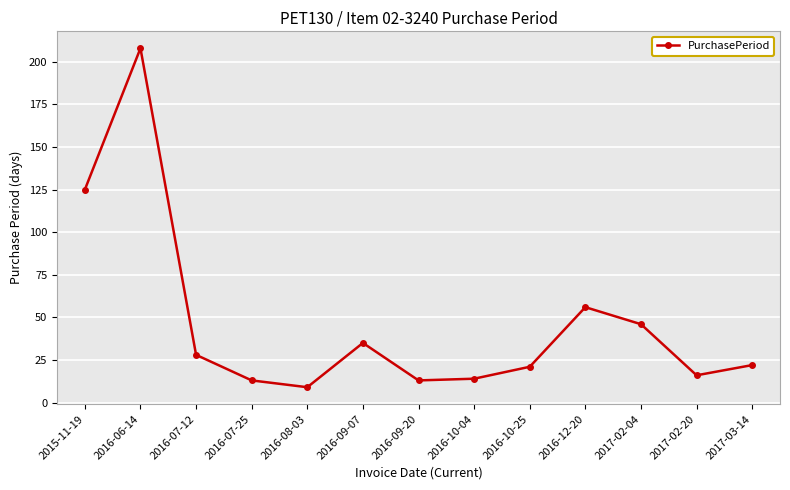

What is the label of the 7th point from the right?

2016-09-20